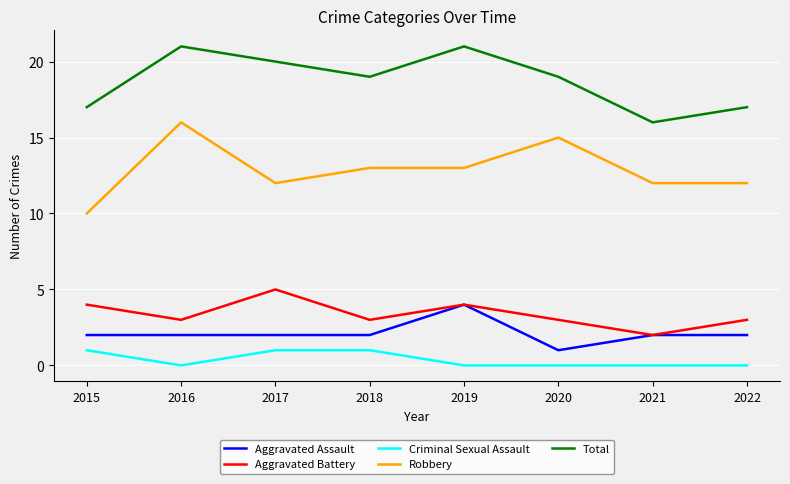

Reading right to left, what are all the values shown in this chart?

Aggravated Assault: 2022=2	2021=2	2020=1	2019=4	2018=2	2017=2	2016=2	2015=2
Aggravated Battery: 2022=3	2021=2	2020=3	2019=4	2018=3	2017=5	2016=3	2015=4
Criminal Sexual Assault: 2022=0	2021=0	2020=0	2019=0	2018=1	2017=1	2016=0	2015=1
Robbery: 2022=12	2021=12	2020=15	2019=13	2018=13	2017=12	2016=16	2015=10
Total: 2022=17	2021=16	2020=19	2019=21	2018=19	2017=20	2016=21	2015=17